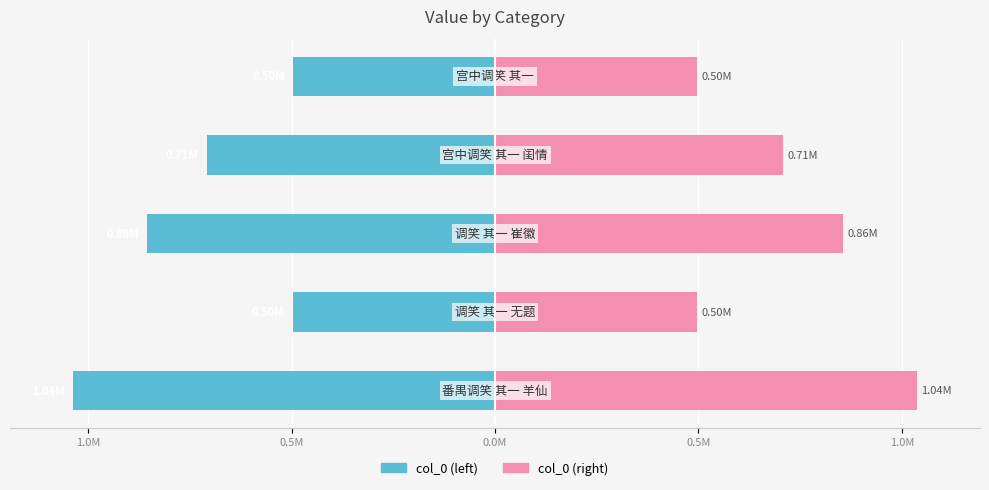

How many groups of bars are there?

5